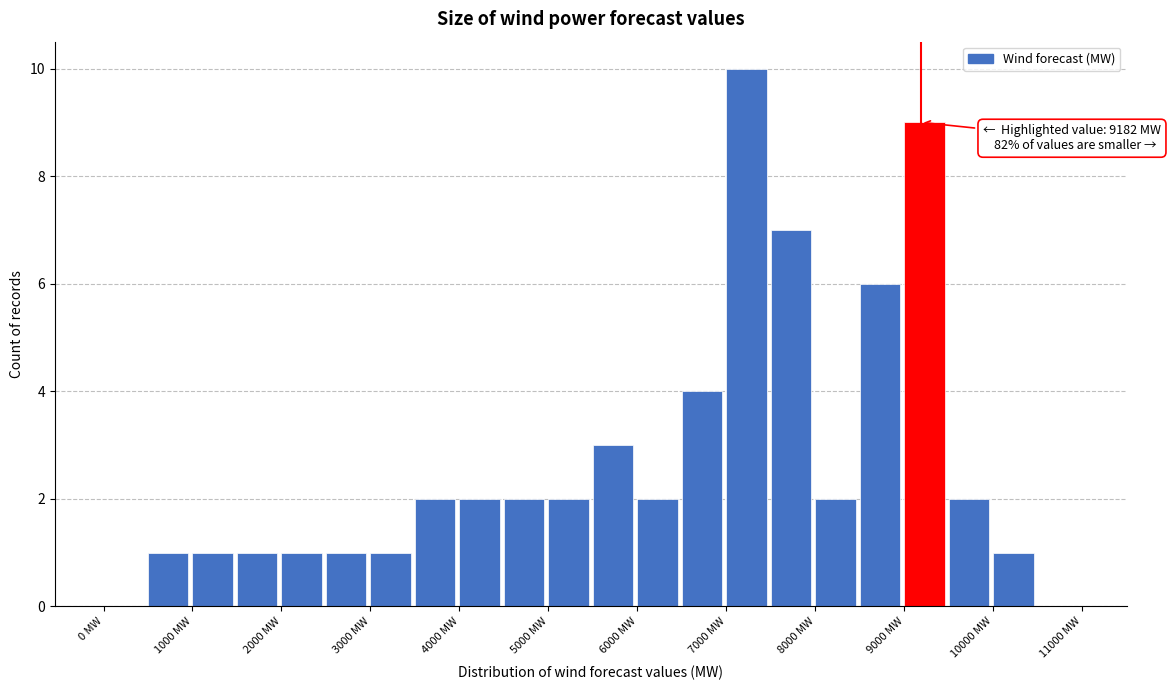

Over which range of the x-axis is the bar tallest?

7000 to 7500